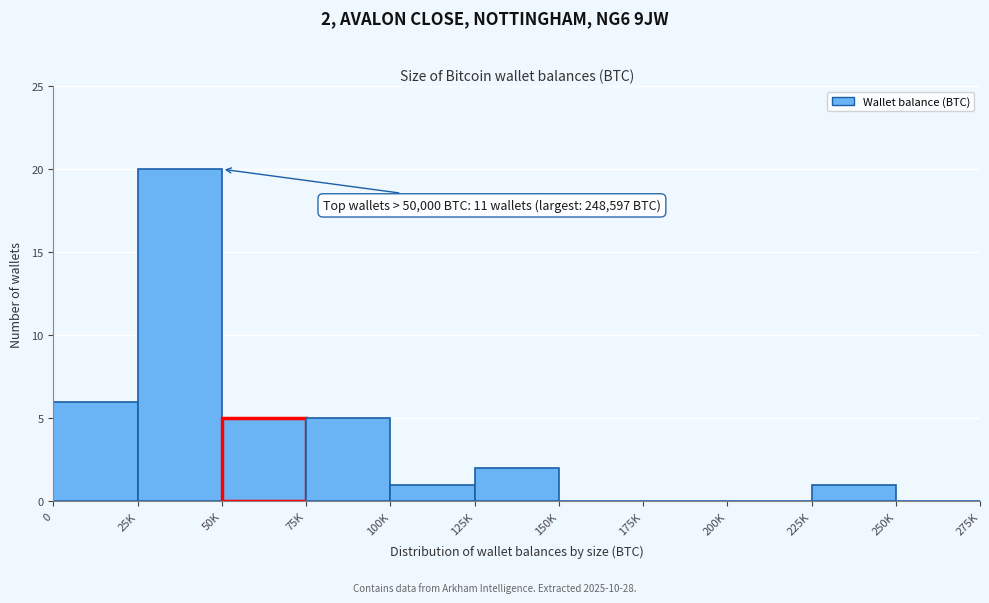

Reading right to left, what are all the values shown in this chart?

250K=0	225K=1	200K=0	175K=0	150K=0	125K=2	100K=1	75K=5	50K=5	25K=20	0=6